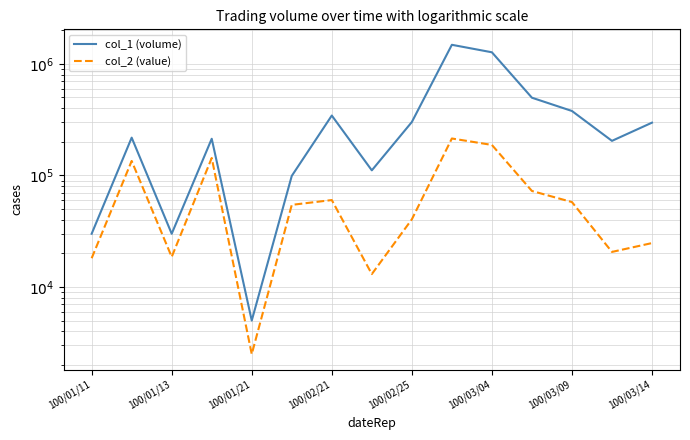

At which category is the sum across all series the highest?

9